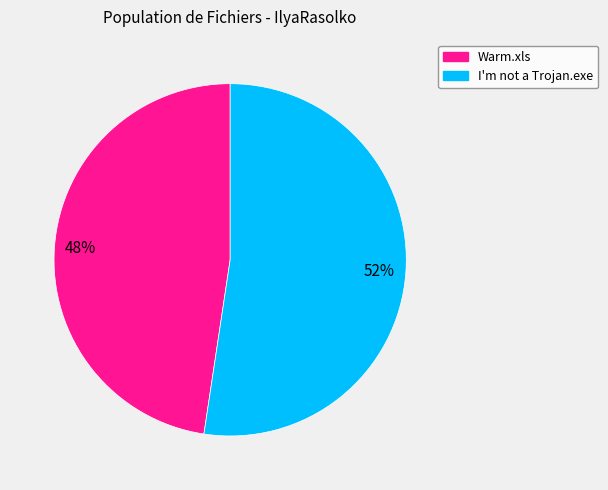

Which category accounts for the majority?

I'm not a Trojan.exe